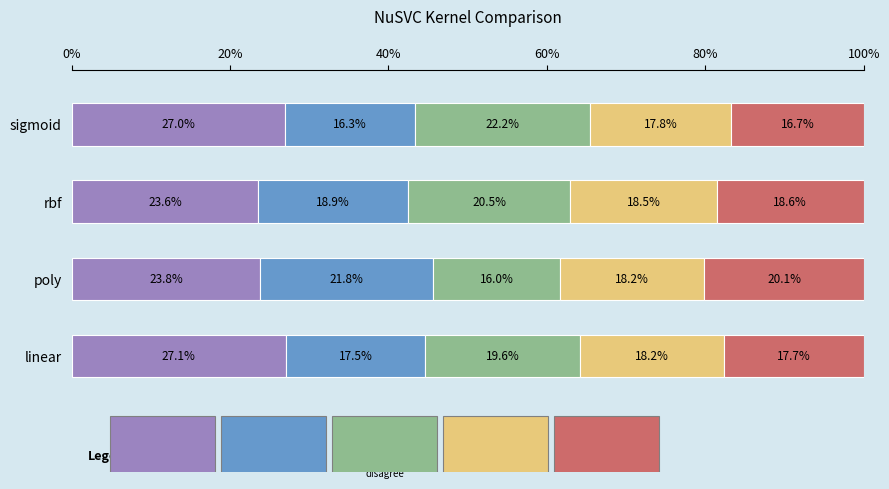

How many distinct data groups are displayed?

5